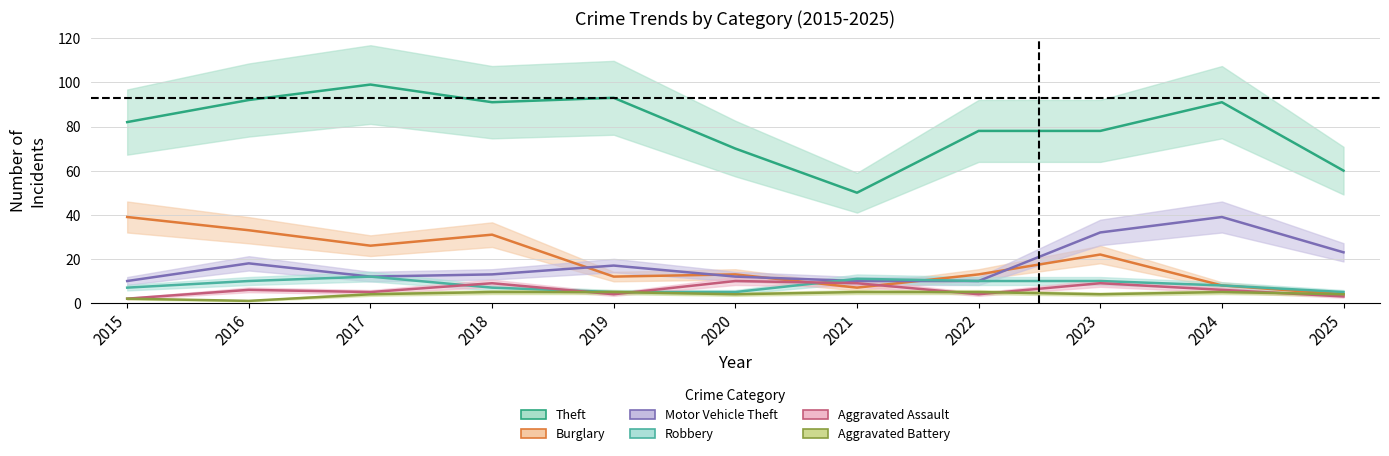

How many interior local peaks does the Burglary series have?

3